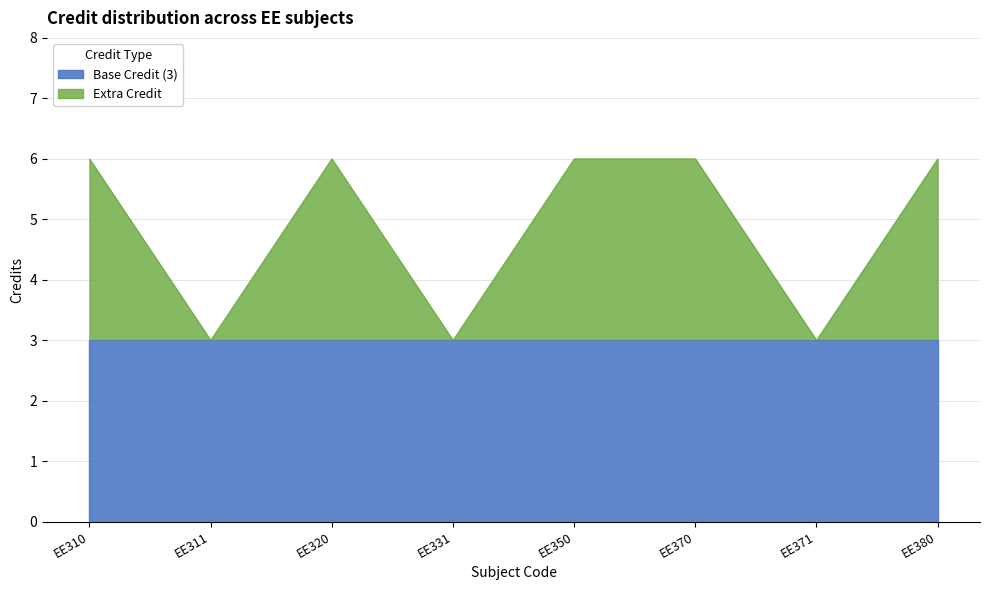

Reading left to right, what are all the values shown in this chart?

6	3	6	3	6	6	3	6